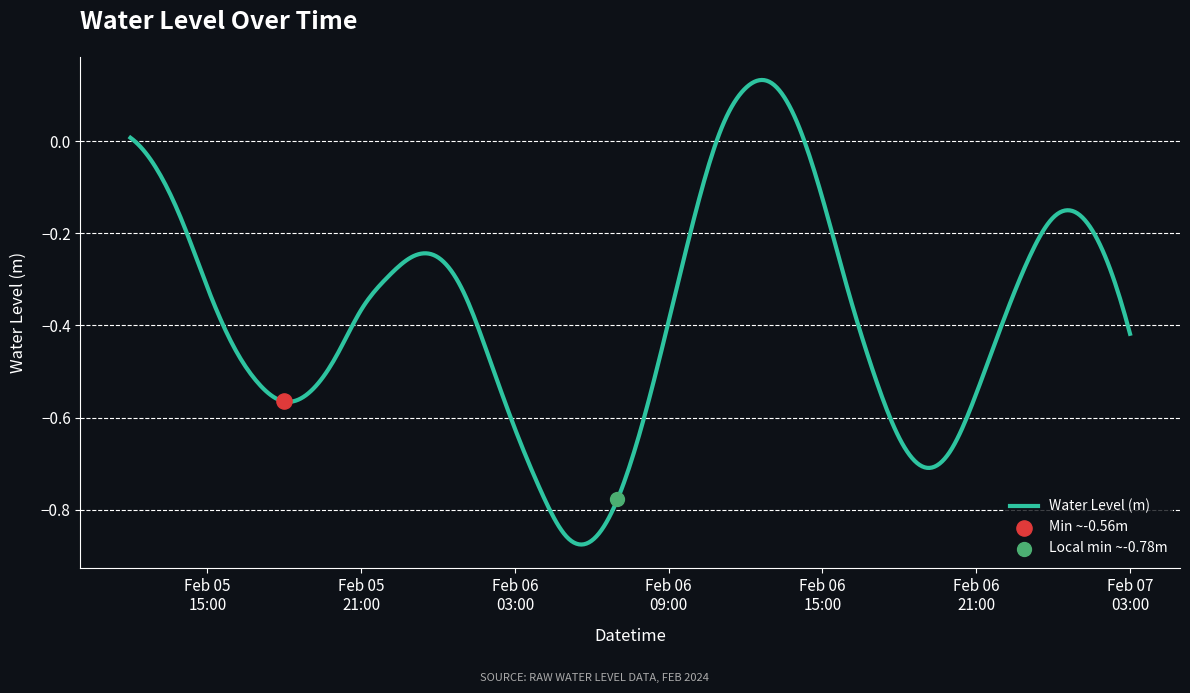

What is the change in value from 2024-02-06 04:00 to 2024-02-06 23:00?

+0.5